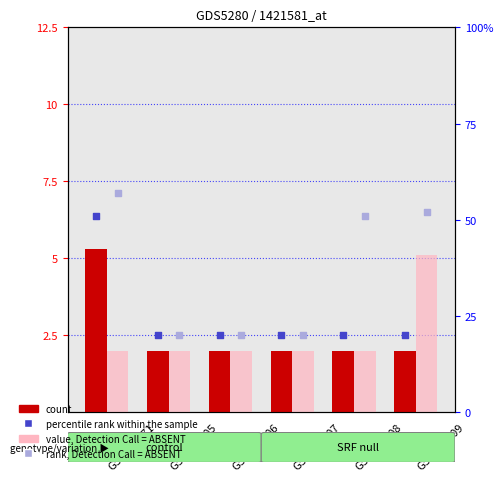

Is the value of rank, Detection Call = ABSENT at GSM335971 greater than the value of percentile rank within the sample at GSM336408?

Yes